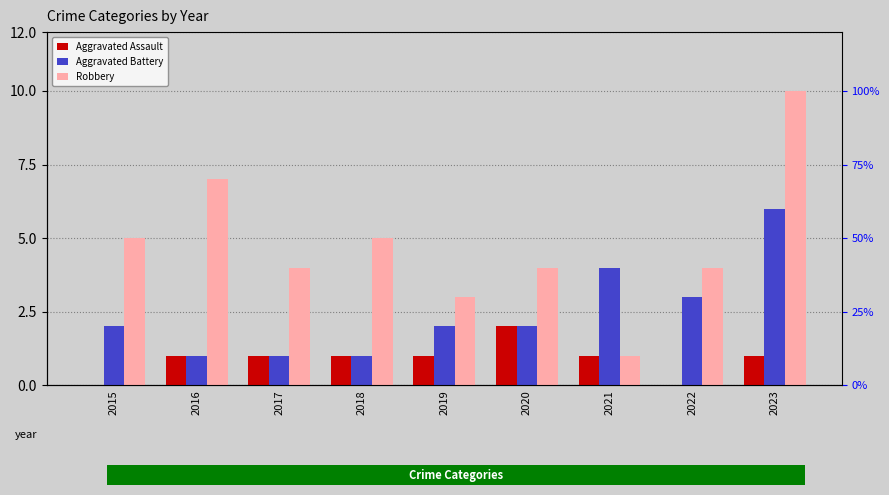

At which category does the chart reach its peak across all series?

2023